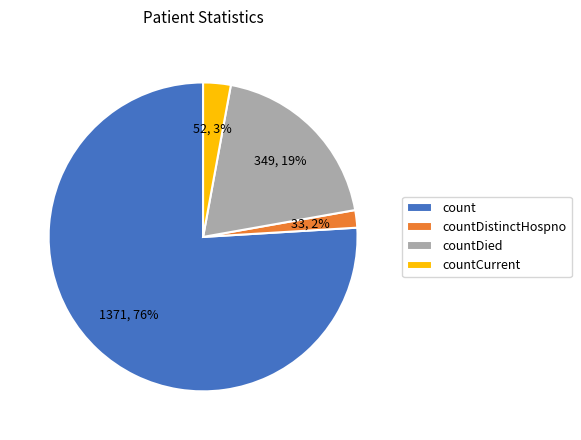

What percentage is the countDistinctHospno slice, to the nearest percent?

2%